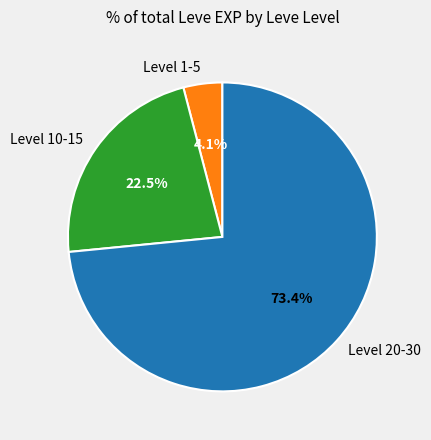

Is there a majority slice in this chart?

Yes